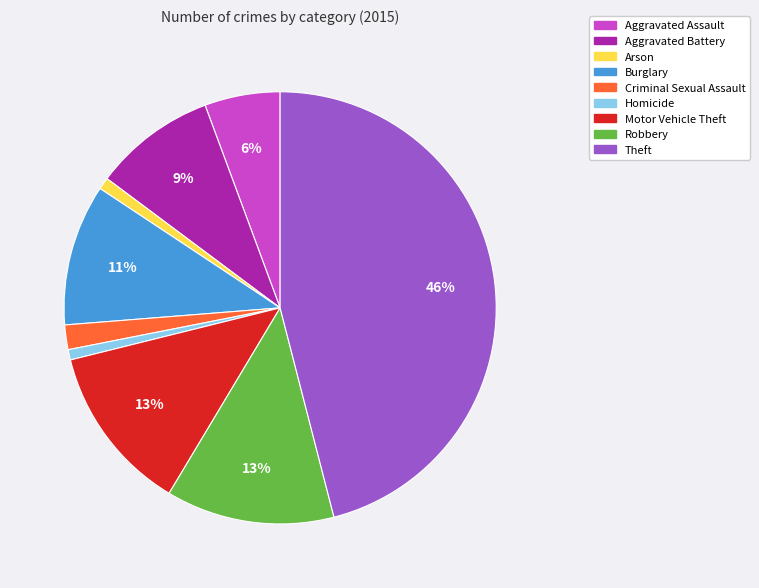

Which category has the biggest portion of the pie?

Theft